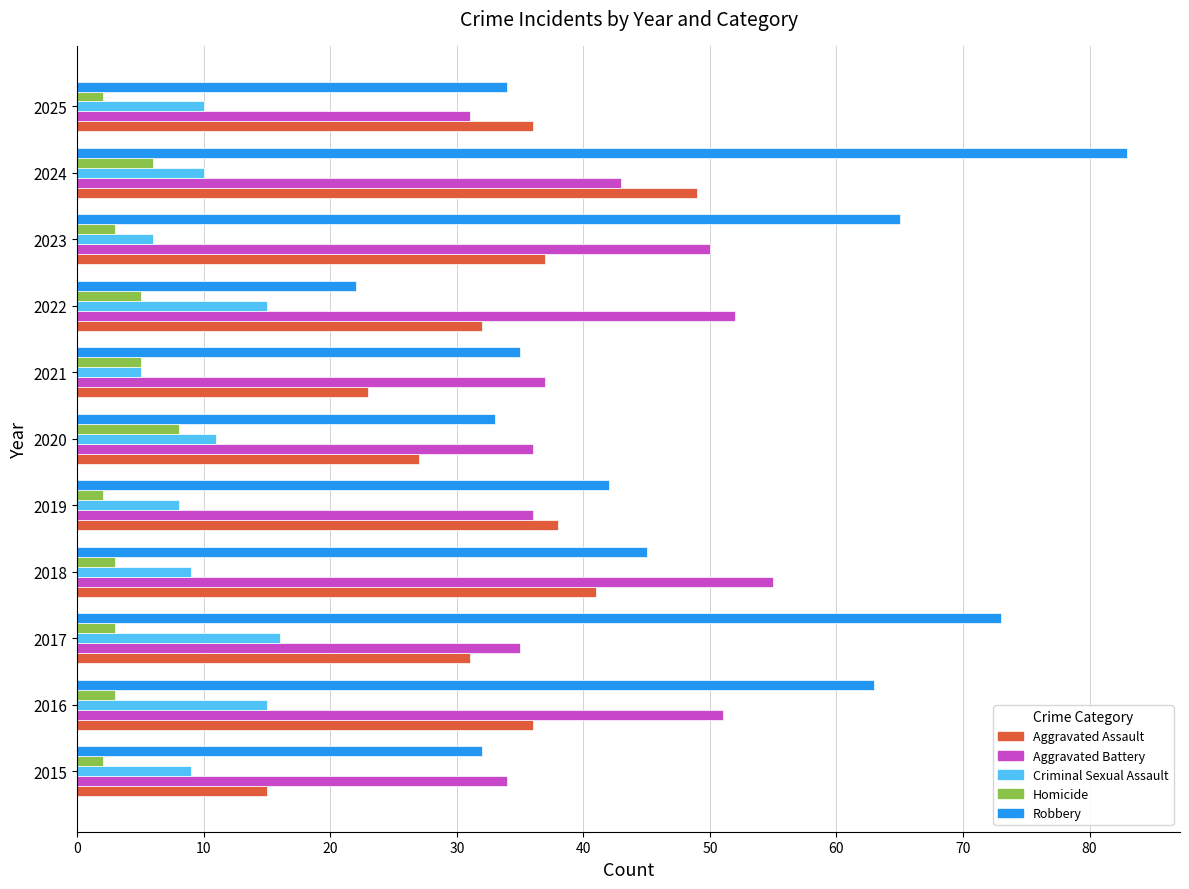

What is the difference between the highest and lowest values at 2022?

47